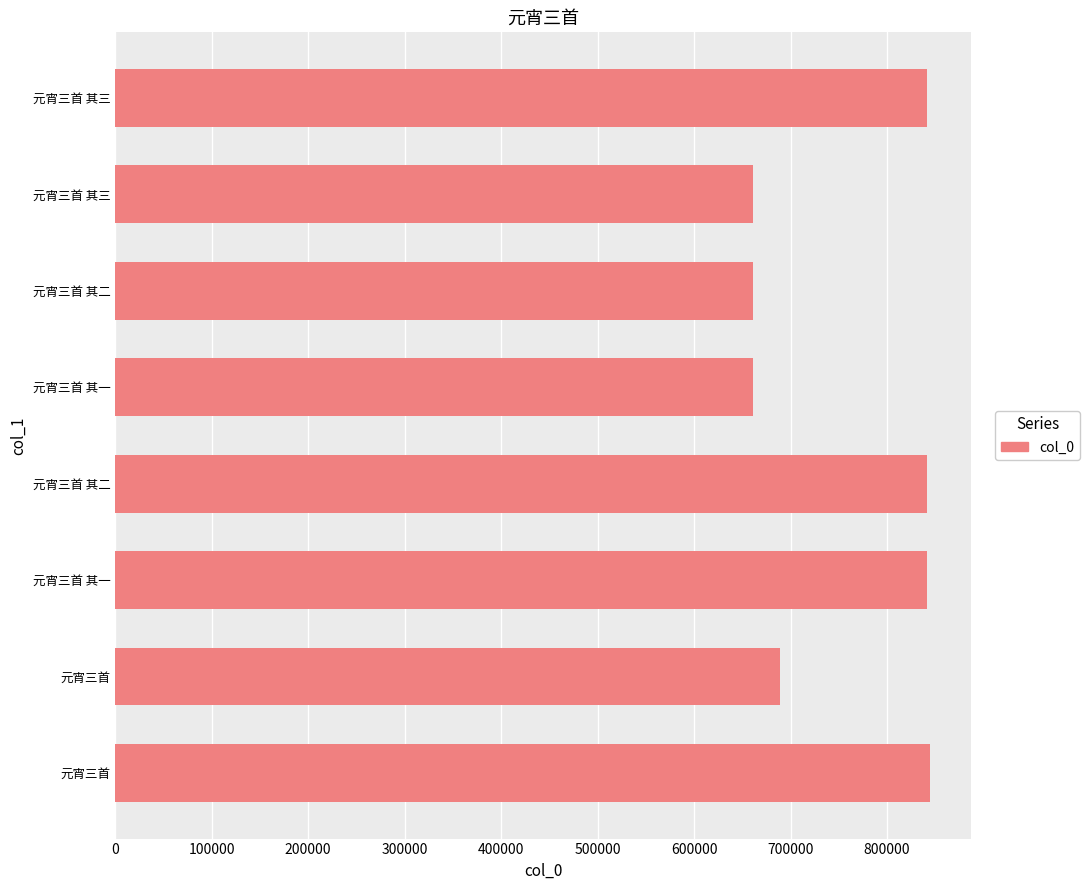

How many series are shown in this chart?

1